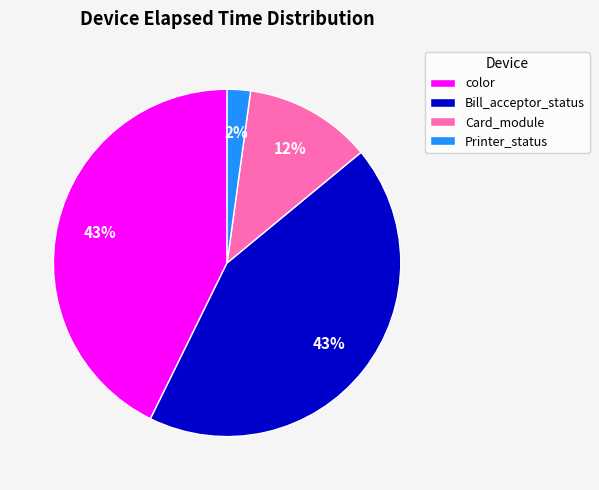

True or false: Bill_acceptor_status accounts for 54% of the total.

False